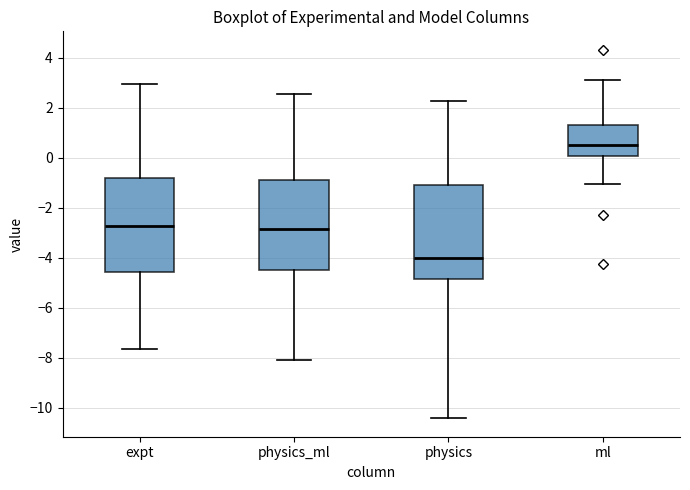

Reading left to right, transcribe this box plot: for each box, give where its median line is, the range the box spans, and where its two whiskers end, as read against the y-axis. The values are not printed on the chart, so give them approximately, as read against the axis.

expt: median -2.8, box -4.6 to -0.8, whiskers -7.6 to 3.0
physics_ml: median -2.8, box -4.4 to -0.8, whiskers -8.0 to 2.6
physics: median -4.0, box -4.8 to -1.2, whiskers -10.4 to 2.2
ml: median 0.4, box 0.0 to 1.2, whiskers -1.0 to 3.2